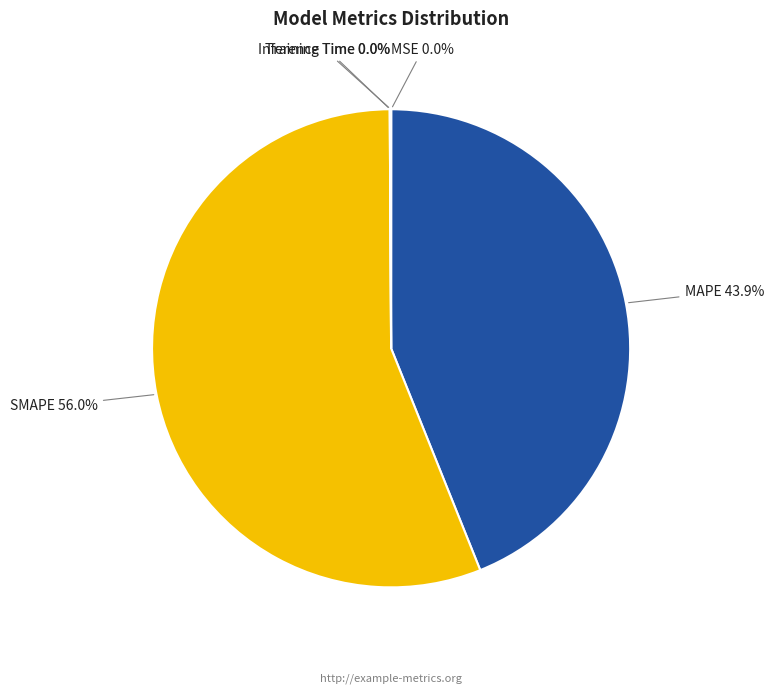

How much of the chart is everything except MAPE?

56.1%